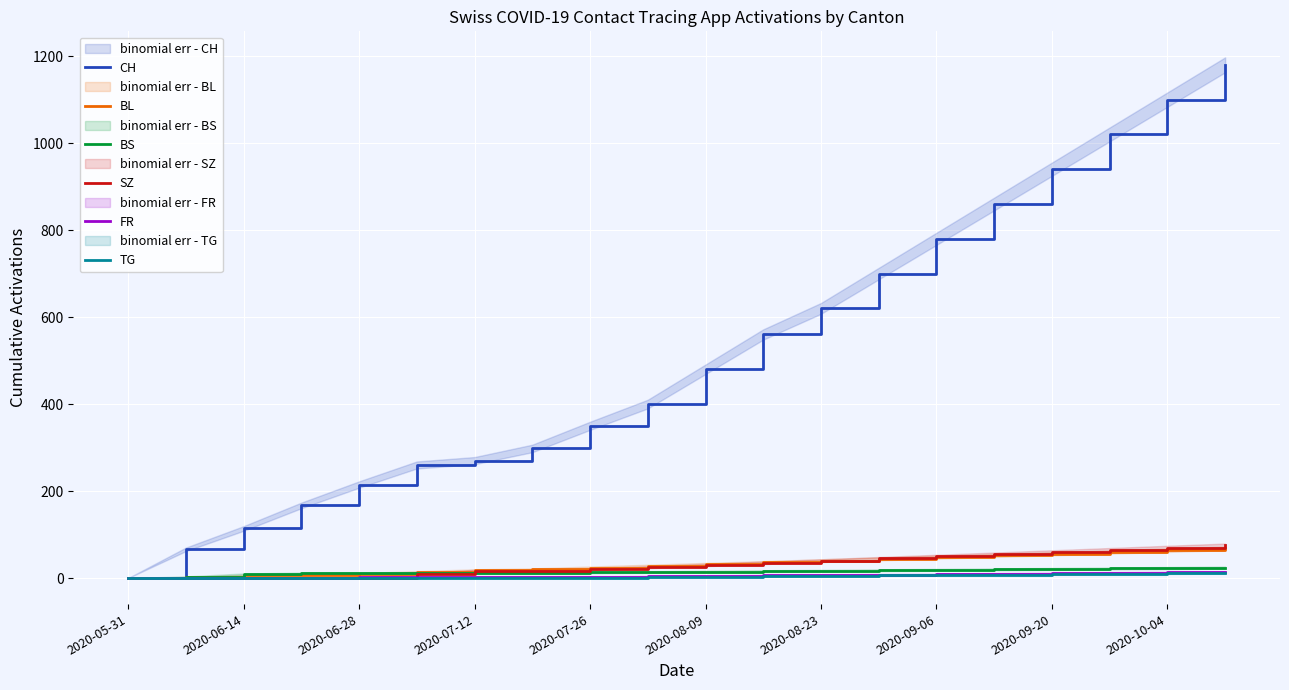

What is the approximate value of BS at 13?

18